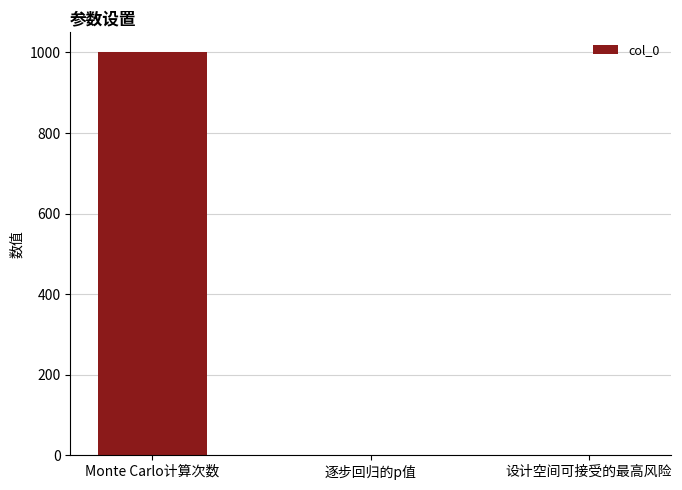

Is it true that the value at Monte Carlo计算次数 is 1765.9?

False